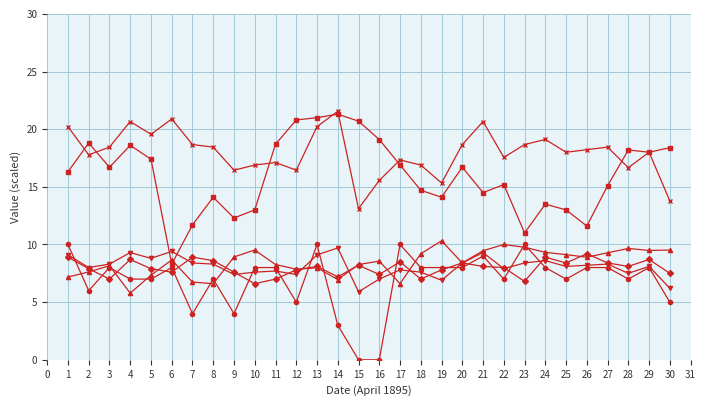

At which category is the sum across all series the highest?

13